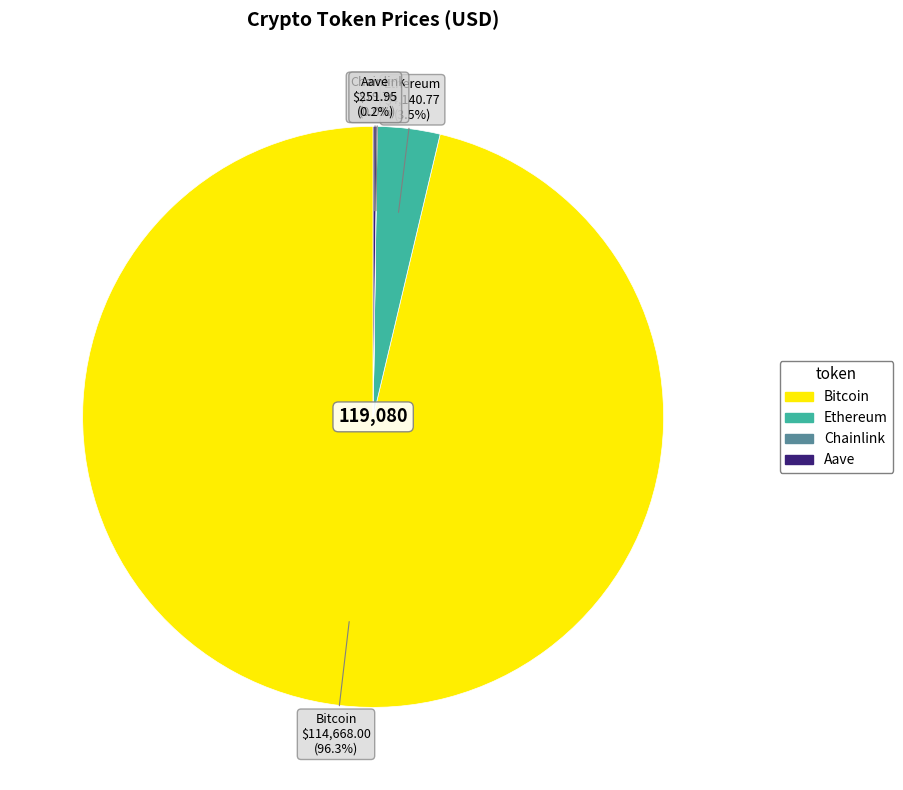

Is Bitcoin the majority of the pie?

Yes